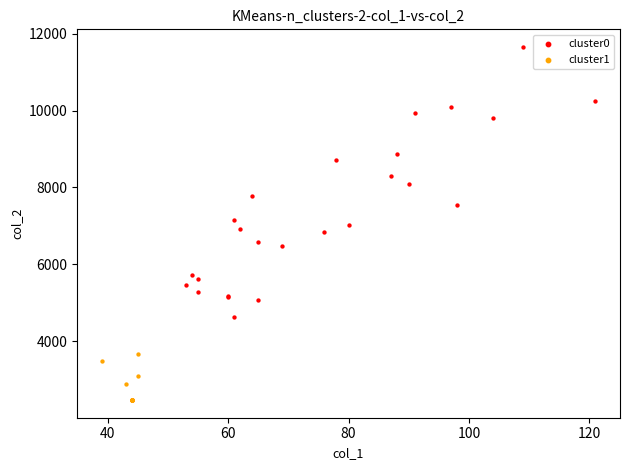

Which series has the widest spread of Y values?

cluster0